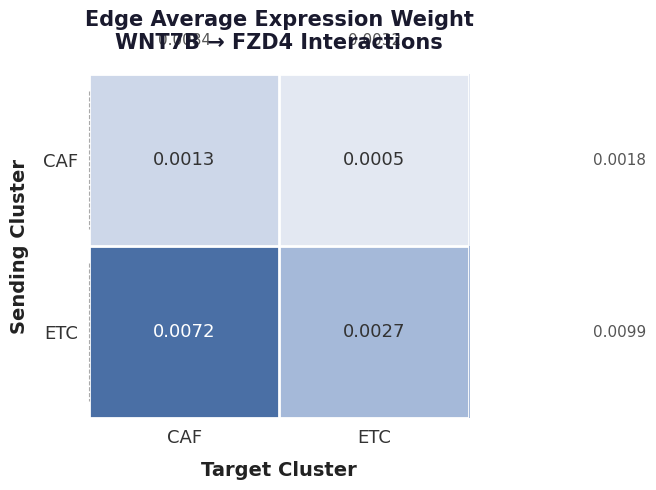

Is the value of CAF at CAF greater than the value of ETC at CAF?

No